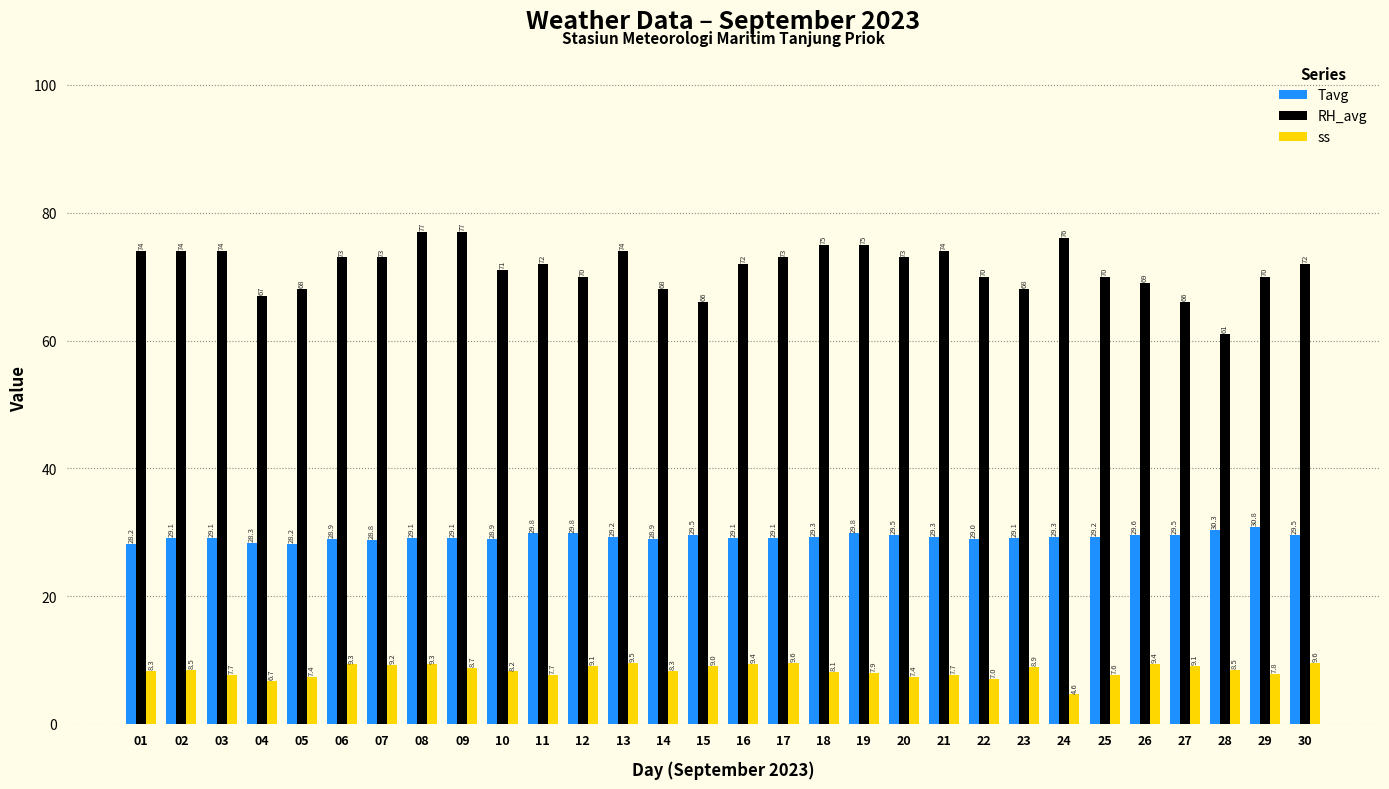

Where is RH_avg nearest to the value 69?

26